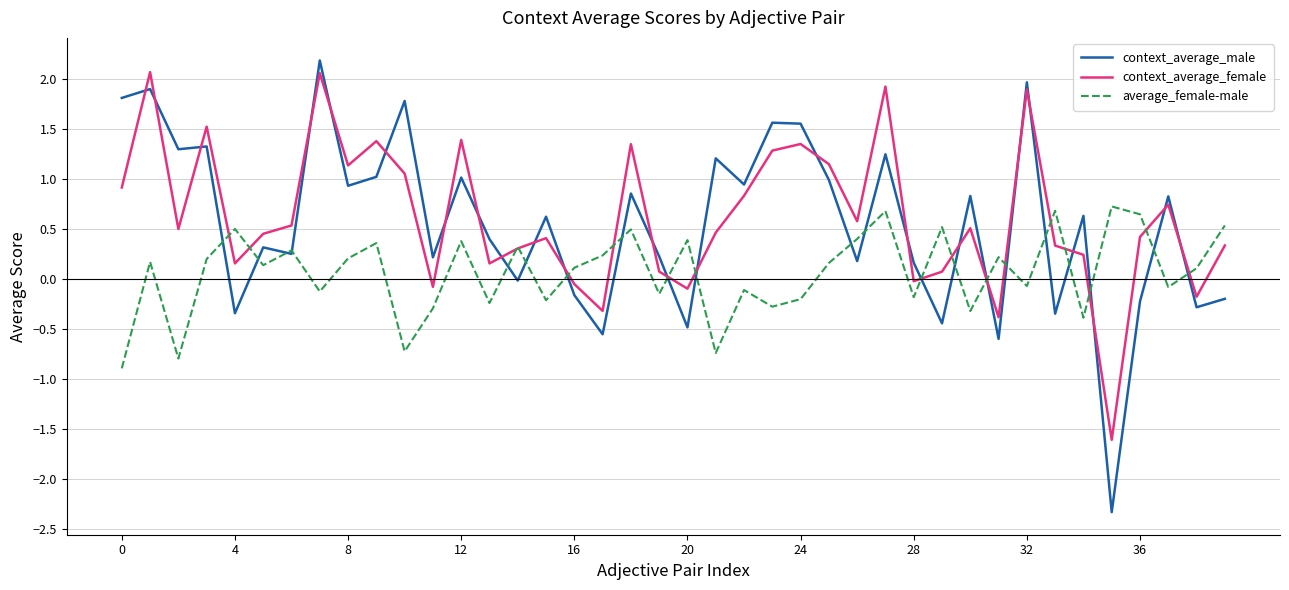

What is the lowest value of the average_female-male series?

-0.9